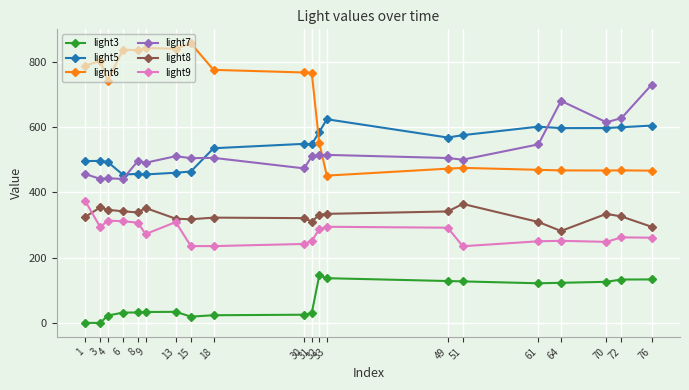

At which category does light5 reach its first local valley?

6